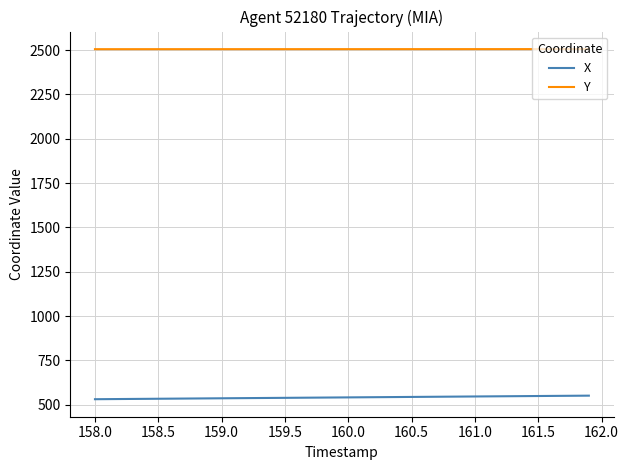

Which series has the largest total across all categories?

Y